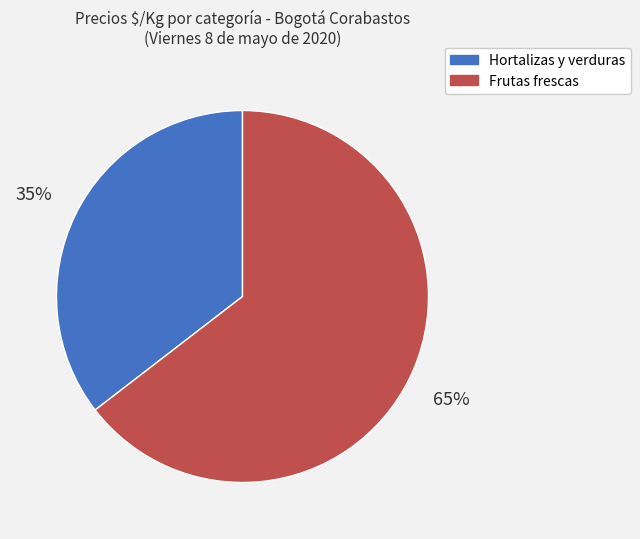

Does any single category account for the majority?

Yes